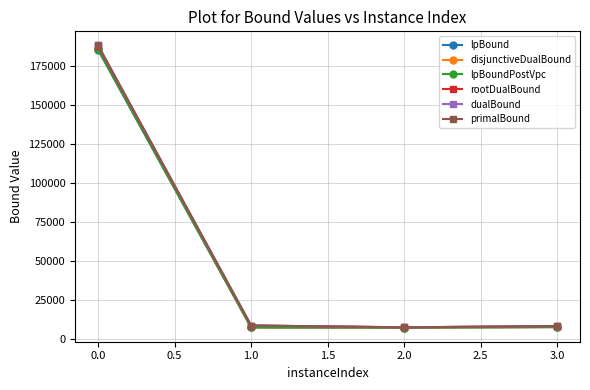

Does the chart display data point markers on the line(s)?

Yes